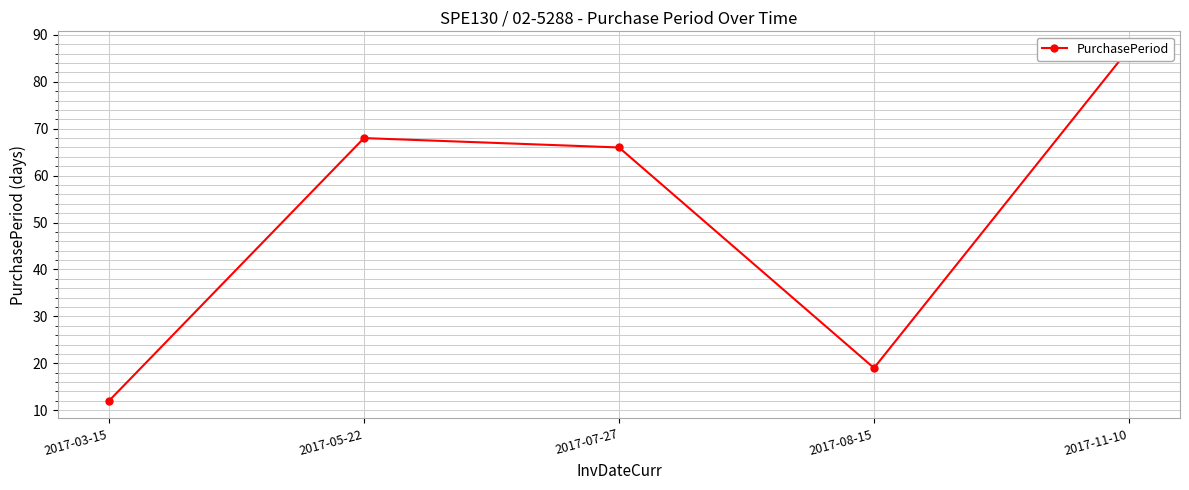

Where is the first local maximum?

2017-05-22